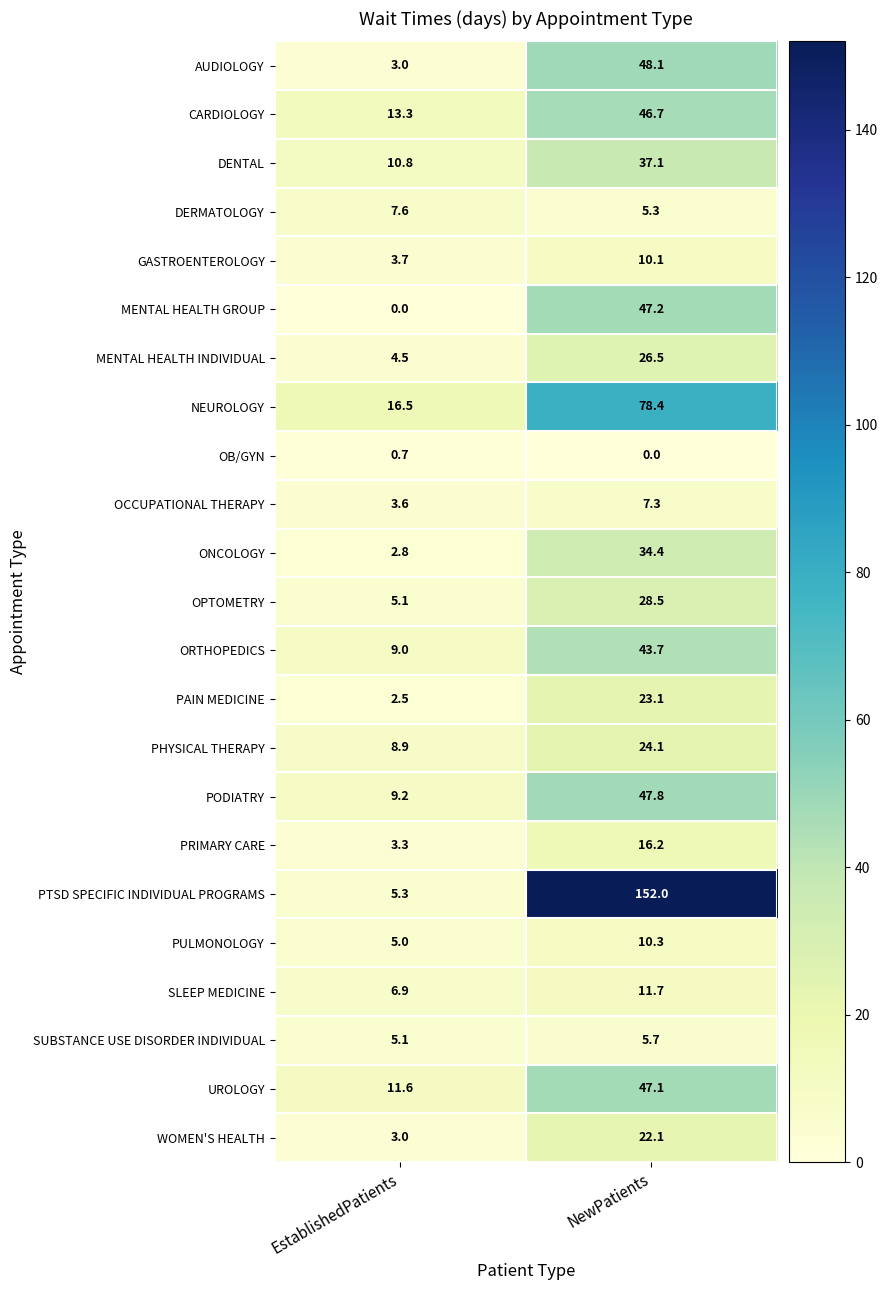

At which category does the chart reach its peak across all series?

NewPatients